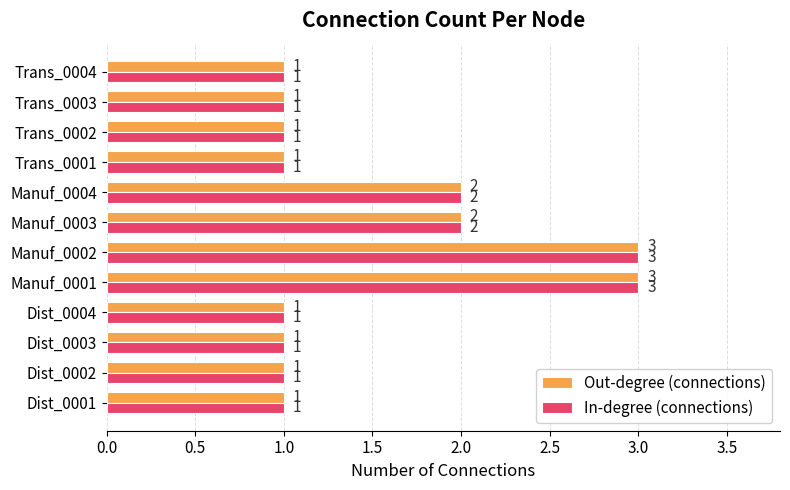

Is it true that Out-degree (connections) equals 1 at Dist_0002?

True